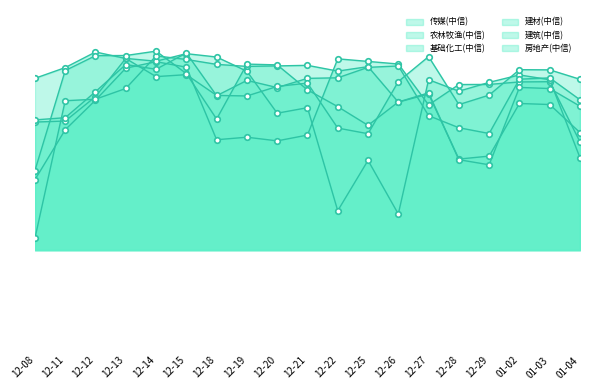

At how many categories does at least one series exceed 0?

19